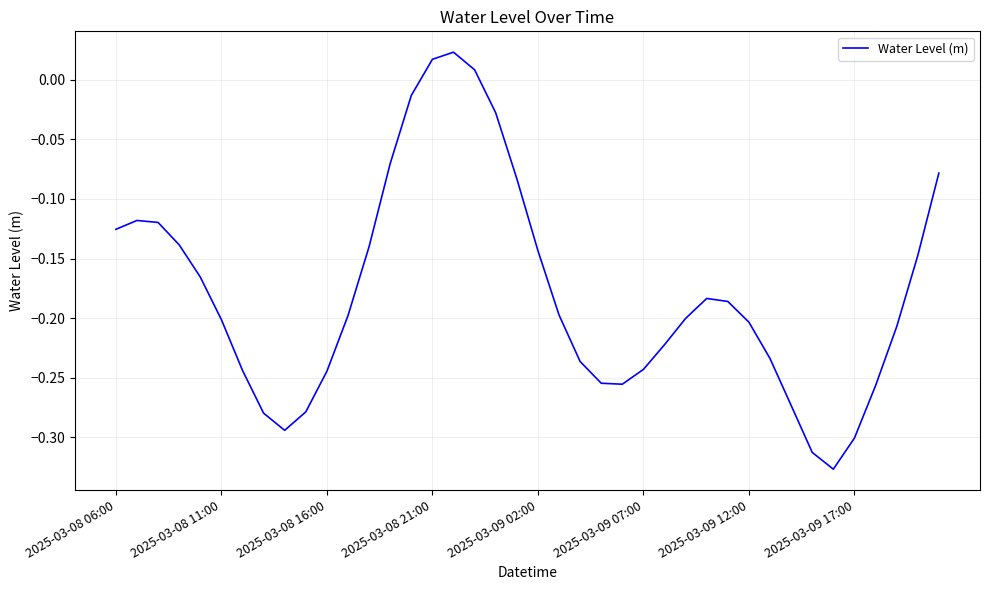

What is the average value?

-0.2